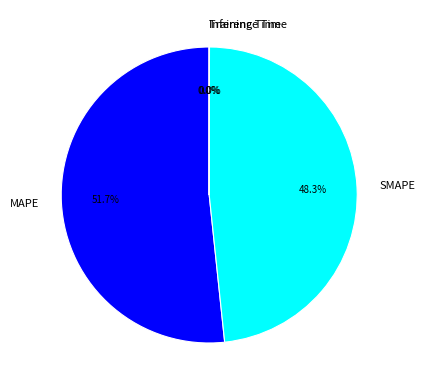

What is the largest slice in the pie chart?

MAPE